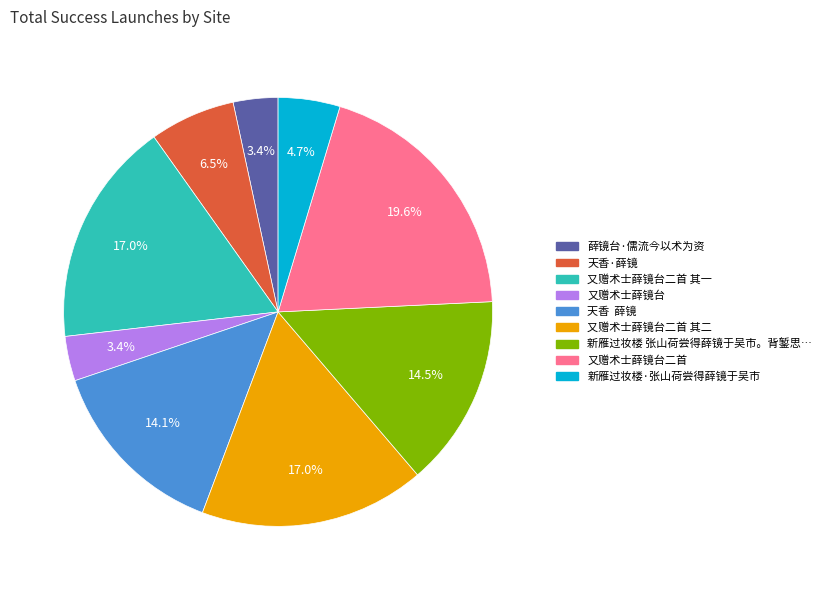

Is there a majority slice in this chart?

No